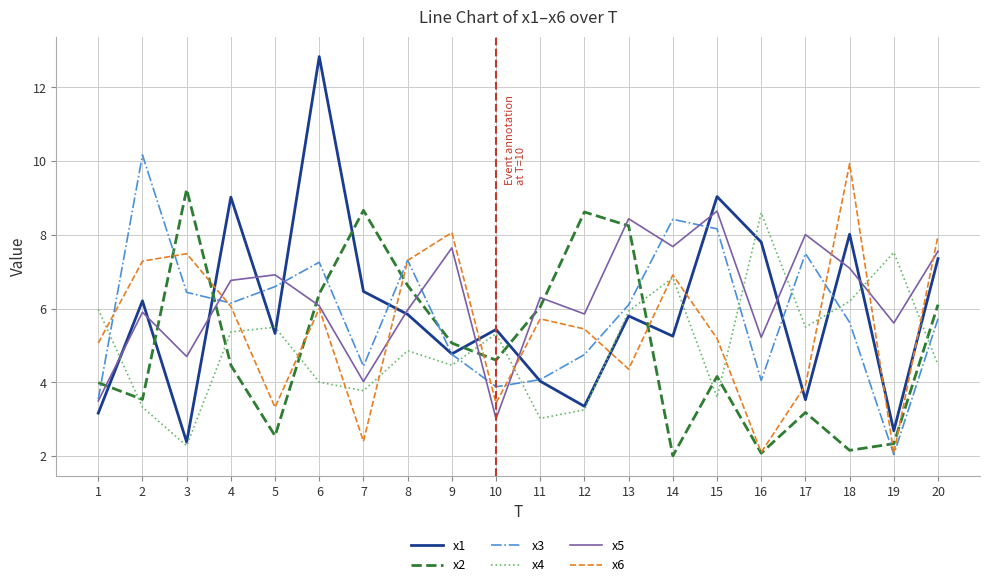

True or false: x2 has a value of 3.1 at 4.

False